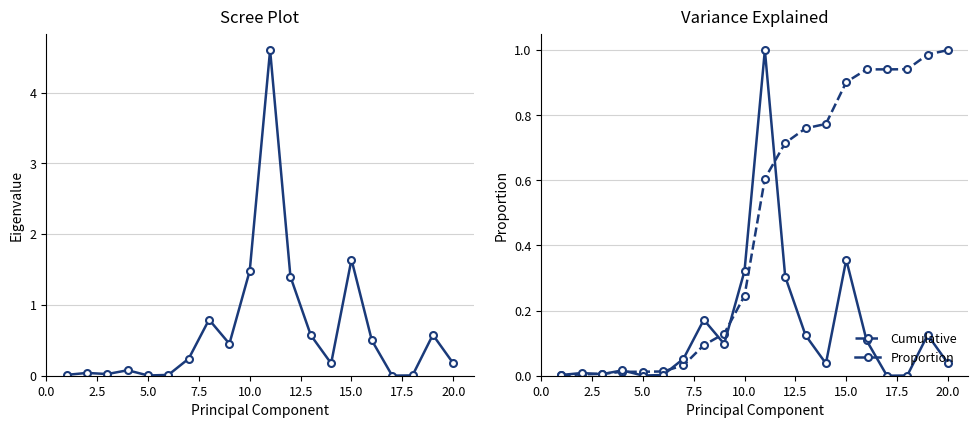

How many categories are shown in the chart?

20